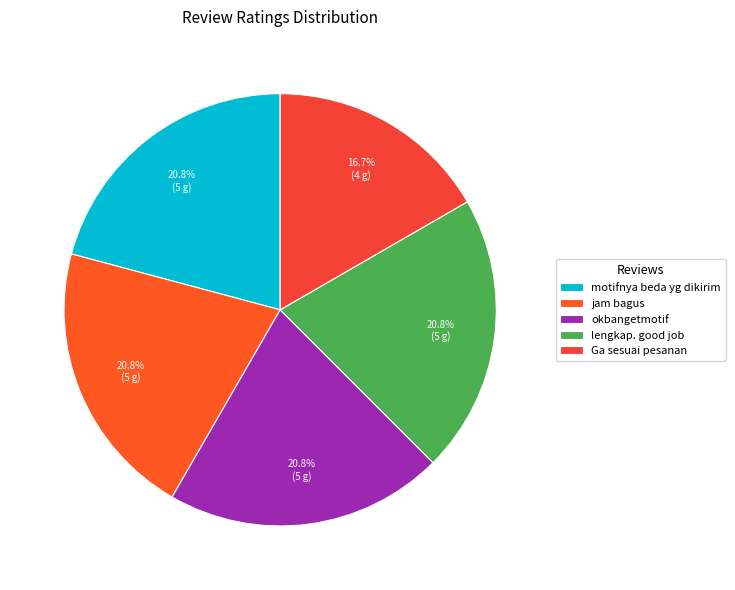

To the nearest percent, what is the average slice percentage?

20%